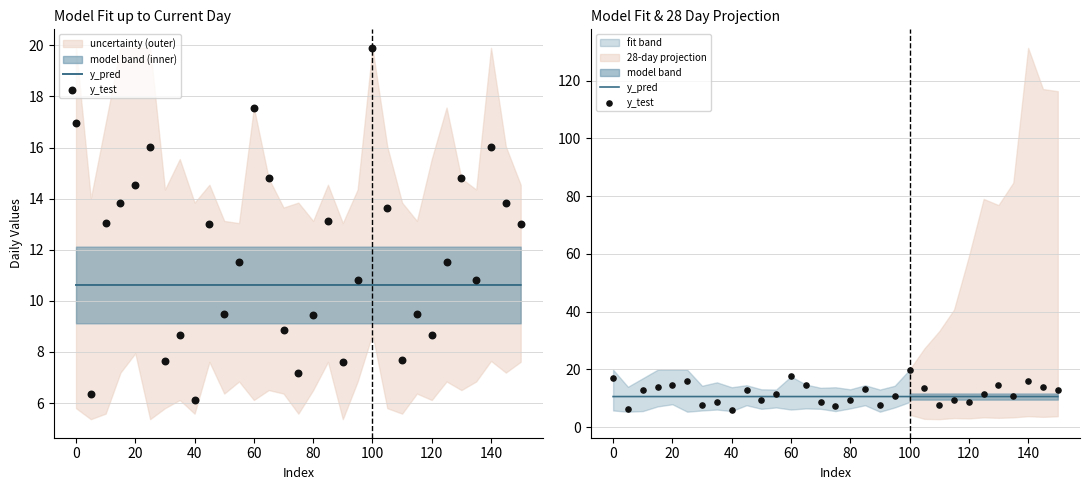

Is the value of y_pred at 28 greater than the value of y_test at 22?

Yes